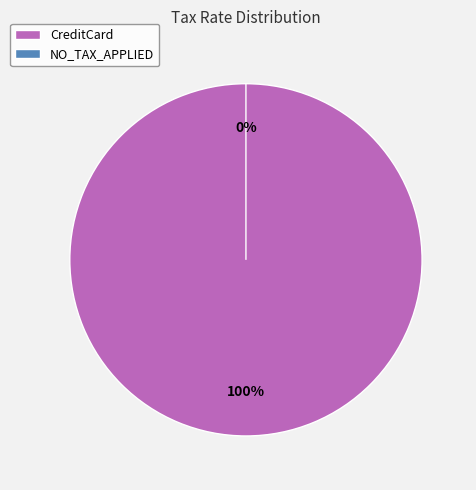

True or false: NO_TAX_APPLIED accounts for 0% of the total.

True